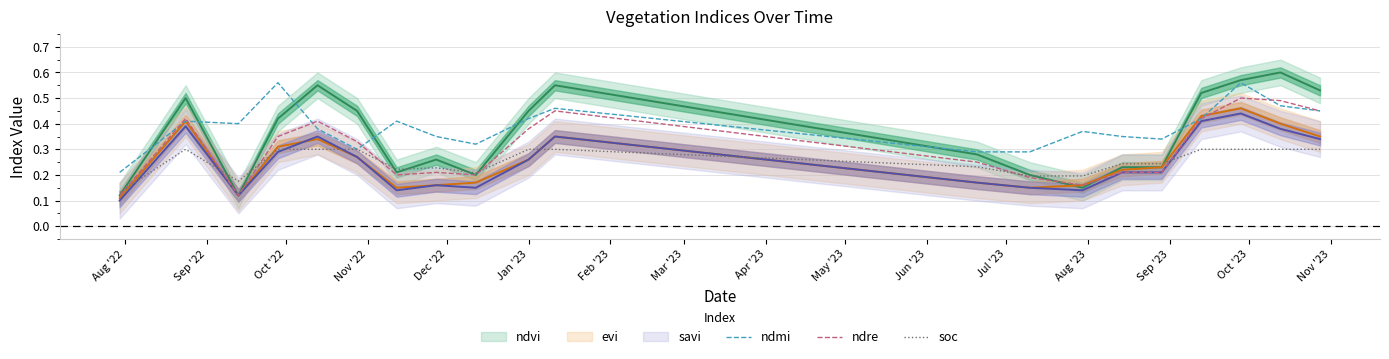

The soc series shows 0.1 at Sep '23. True or false?

False